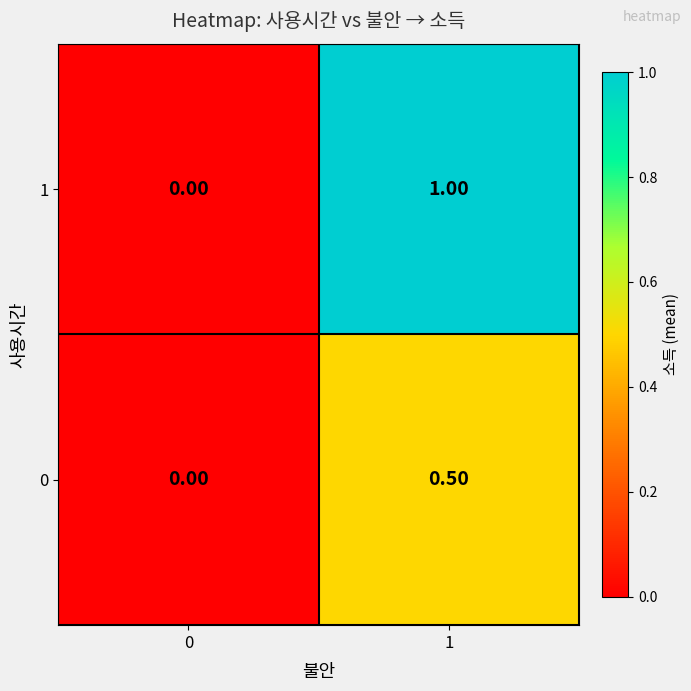

Between 0 and 1, which series saw the biggest shift?

1